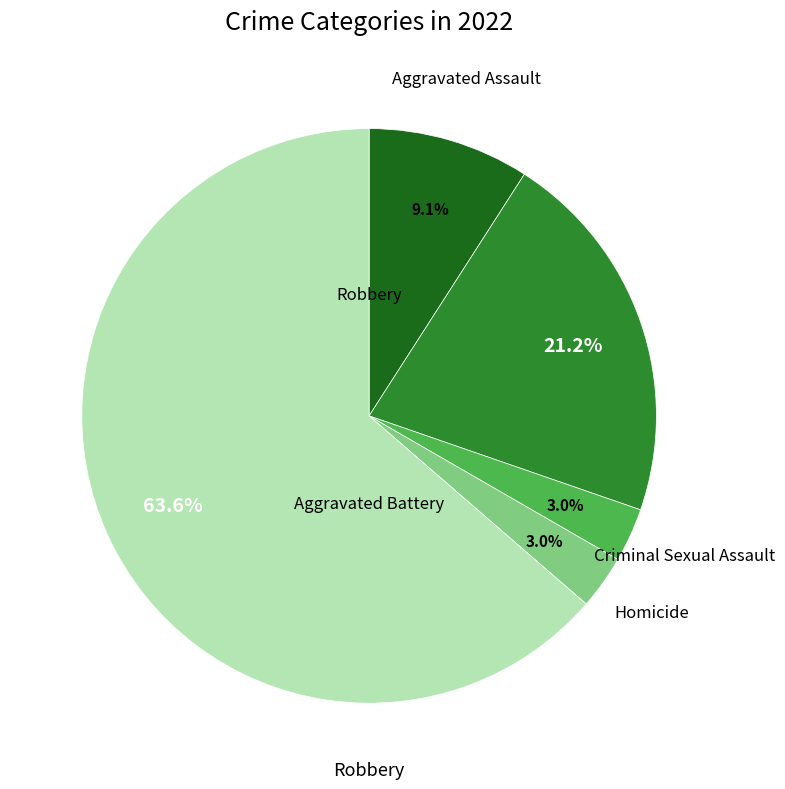

Does any single category account for the majority?

Yes